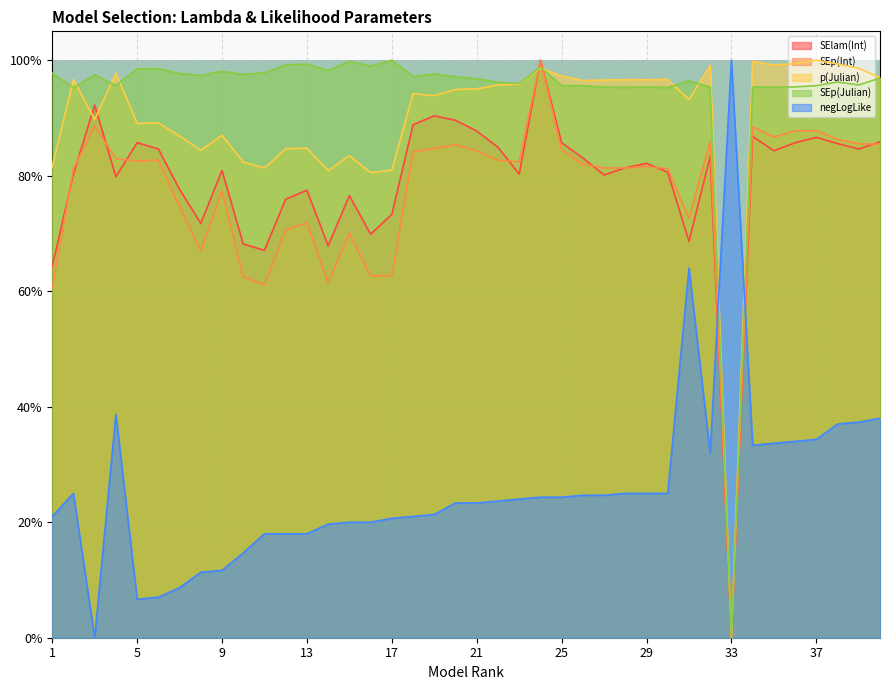

What is the value of the SEp(Julian) point at the 29th from the left?

1.0